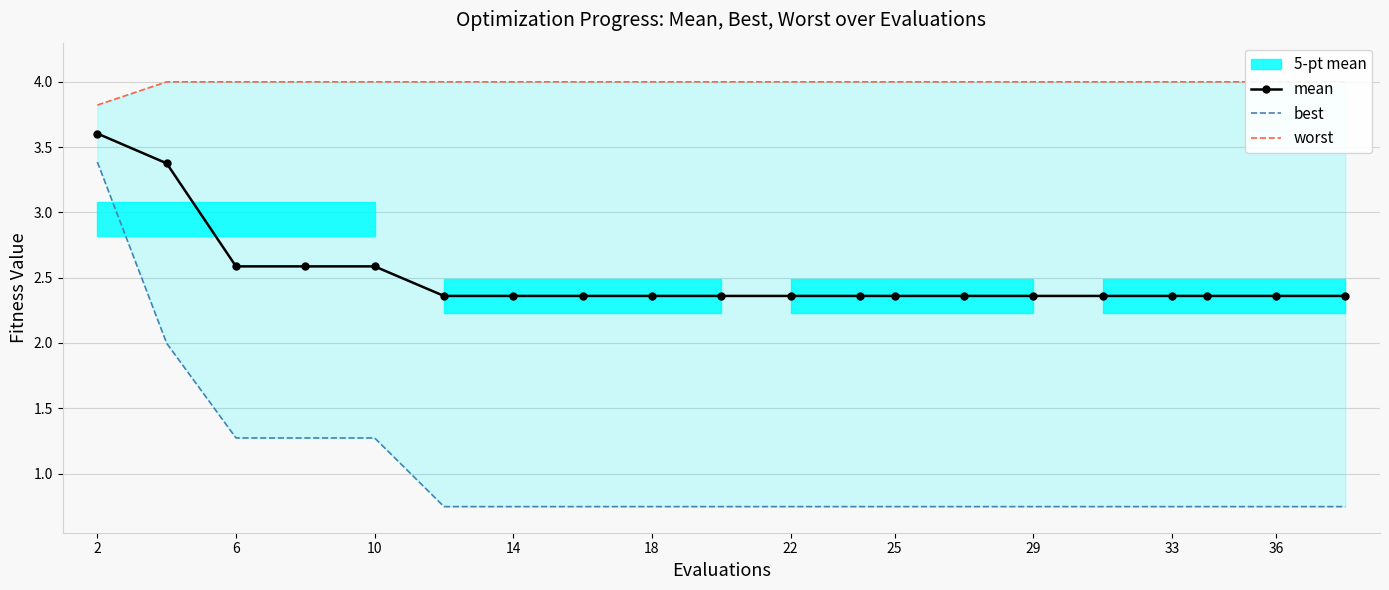

Is it true that mean equals 0.6 at 18?

False